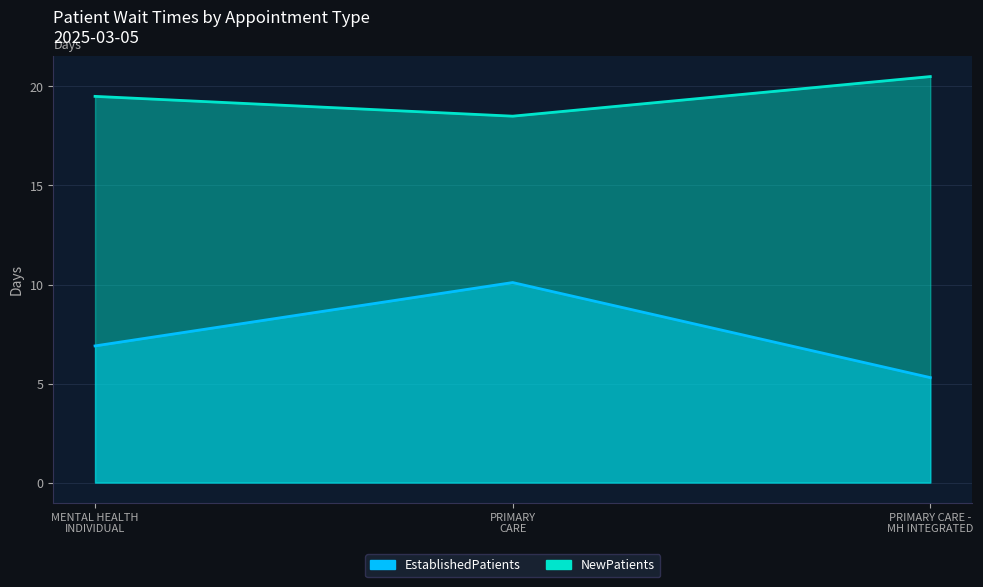

Reading left to right, what are all the values shown in this chart?

EstablishedPatients: 6.9	10.1	5.3
NewPatients: 19.5	18.5	20.5